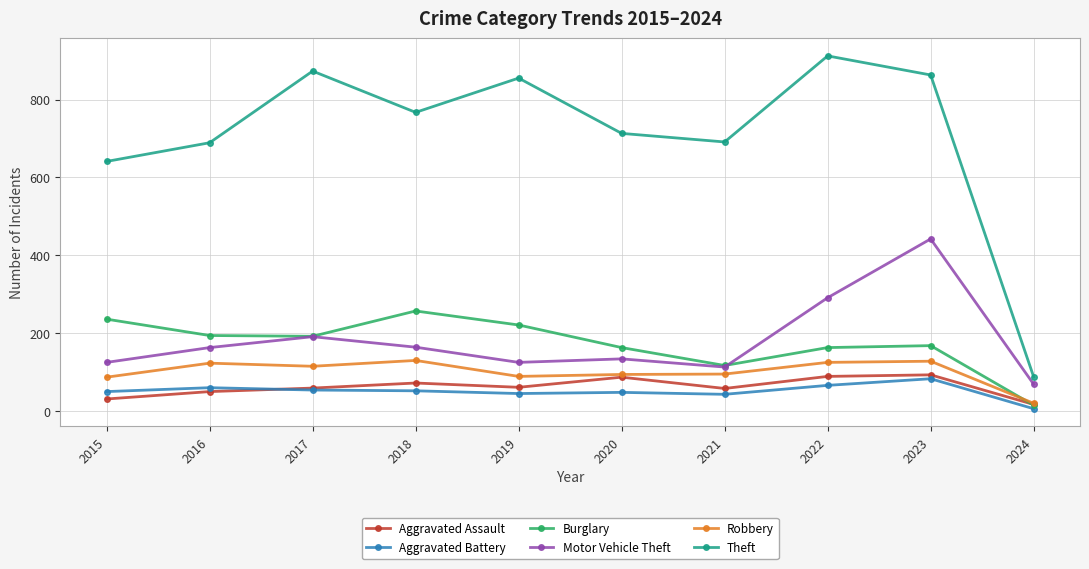

True or false: Aggravated Battery has more than 0 points higher than both neighbors.

True